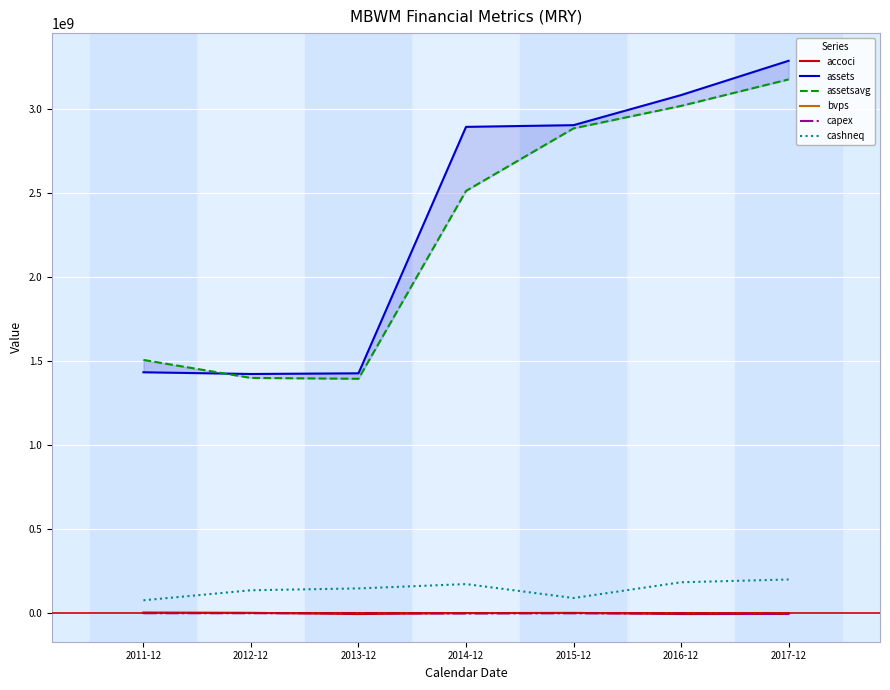

What is the sum of the bvps values at 2014-12 and 2016-12?

40.4